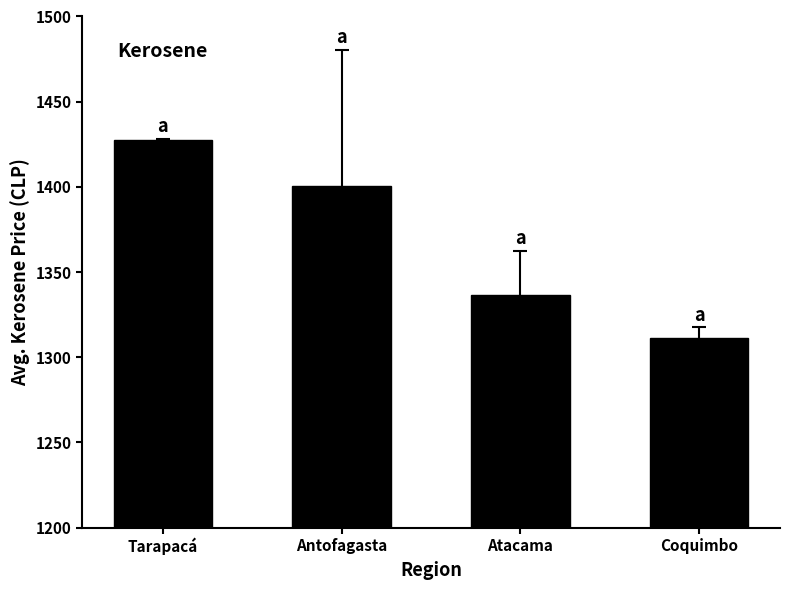

Rank the categories by value from lowest to highest.

Coquimbo, Atacama, Antofagasta, Tarapacá